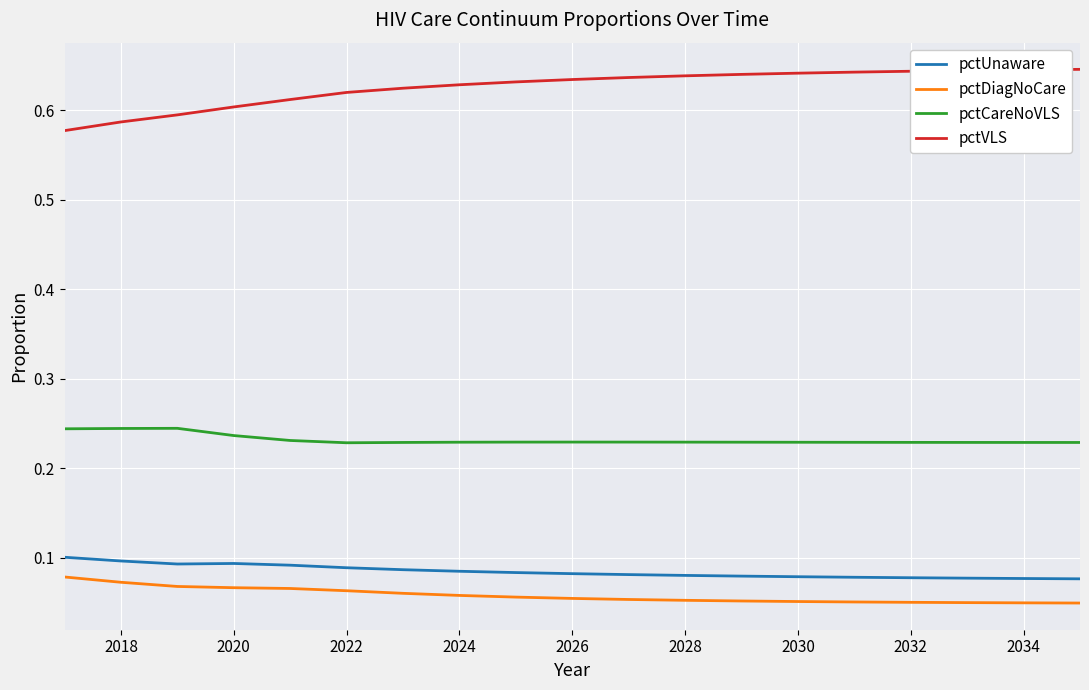

Which series has the widest spread of values?

pctVLS